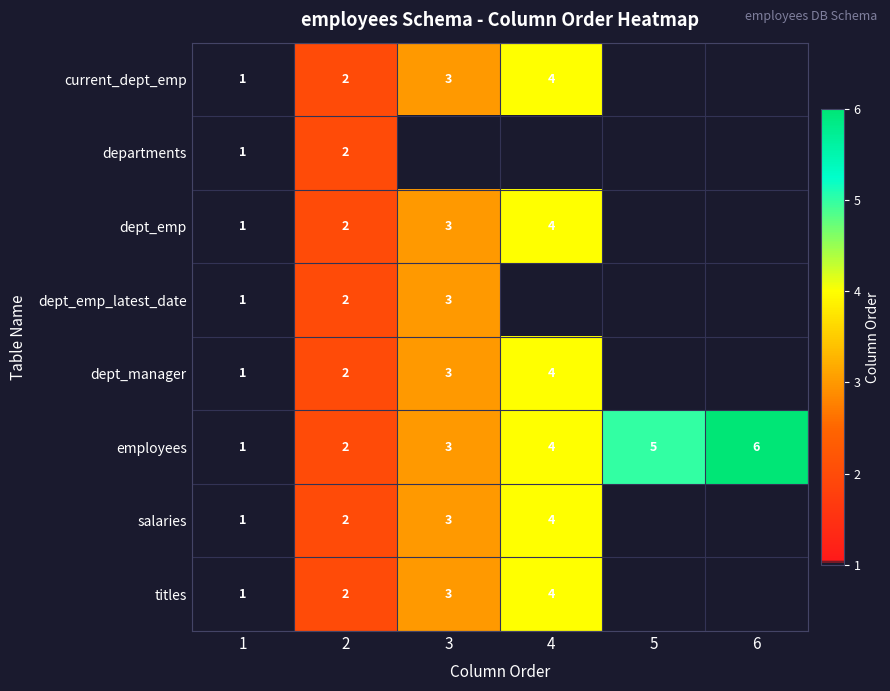

What is the total value across all series at 2?

16